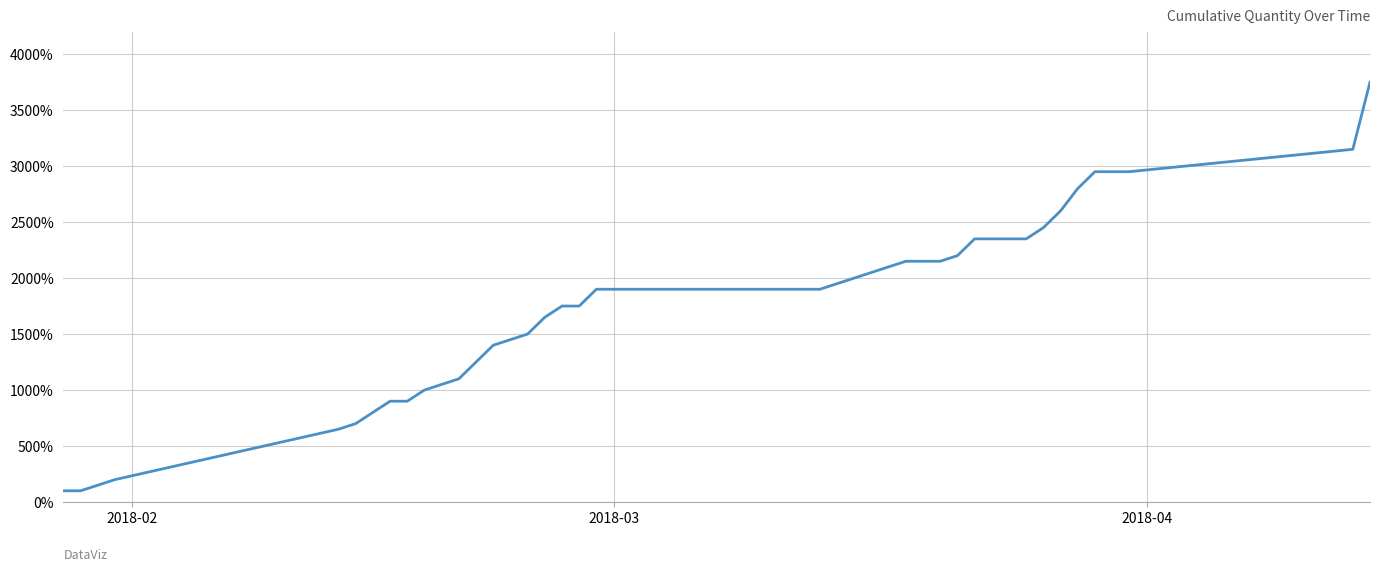

What is the smallest value displayed?

100